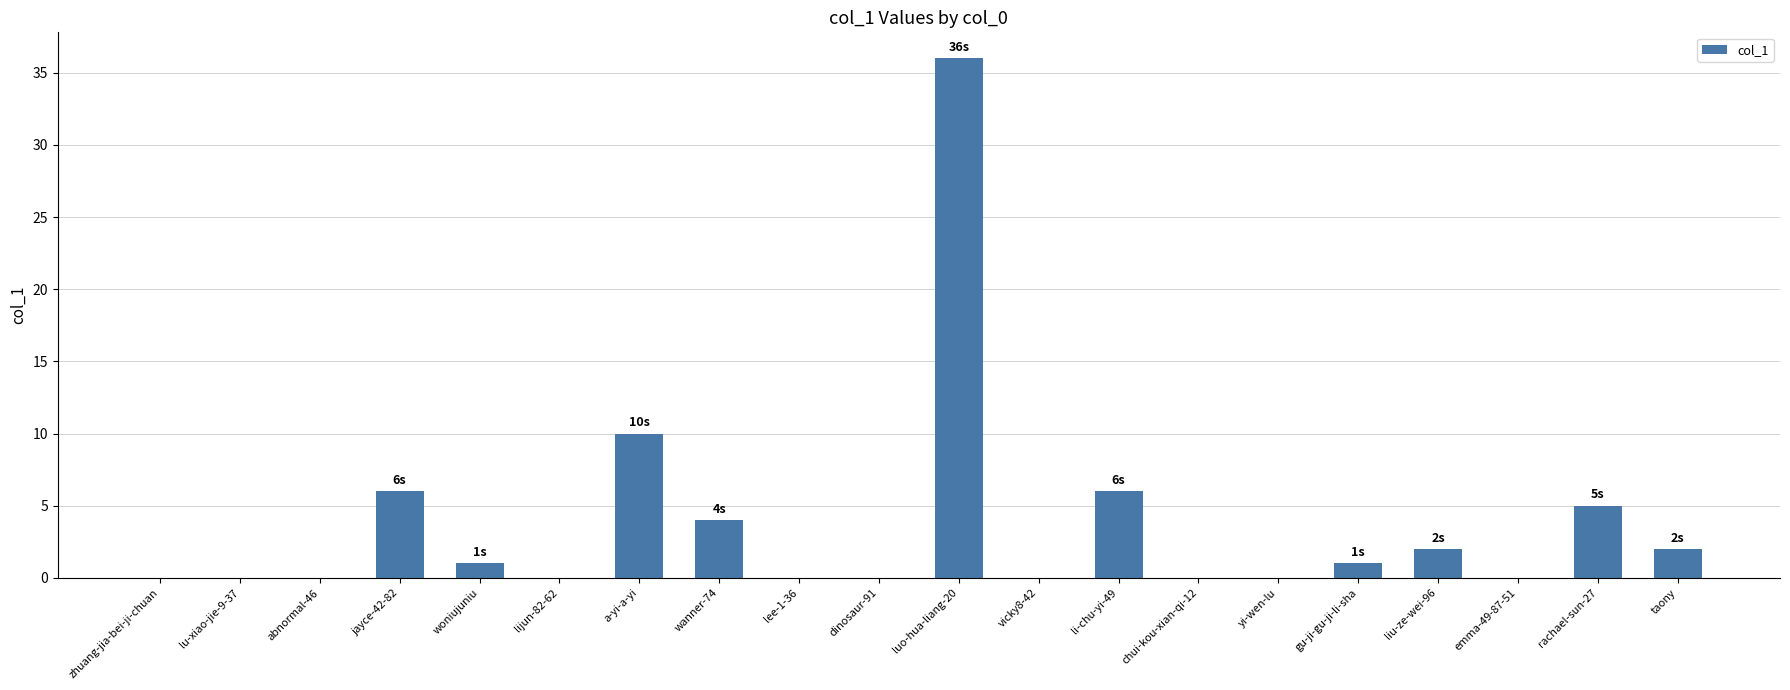

What is the sum of the values at wanner-74 and li-chu-yi-49?

10